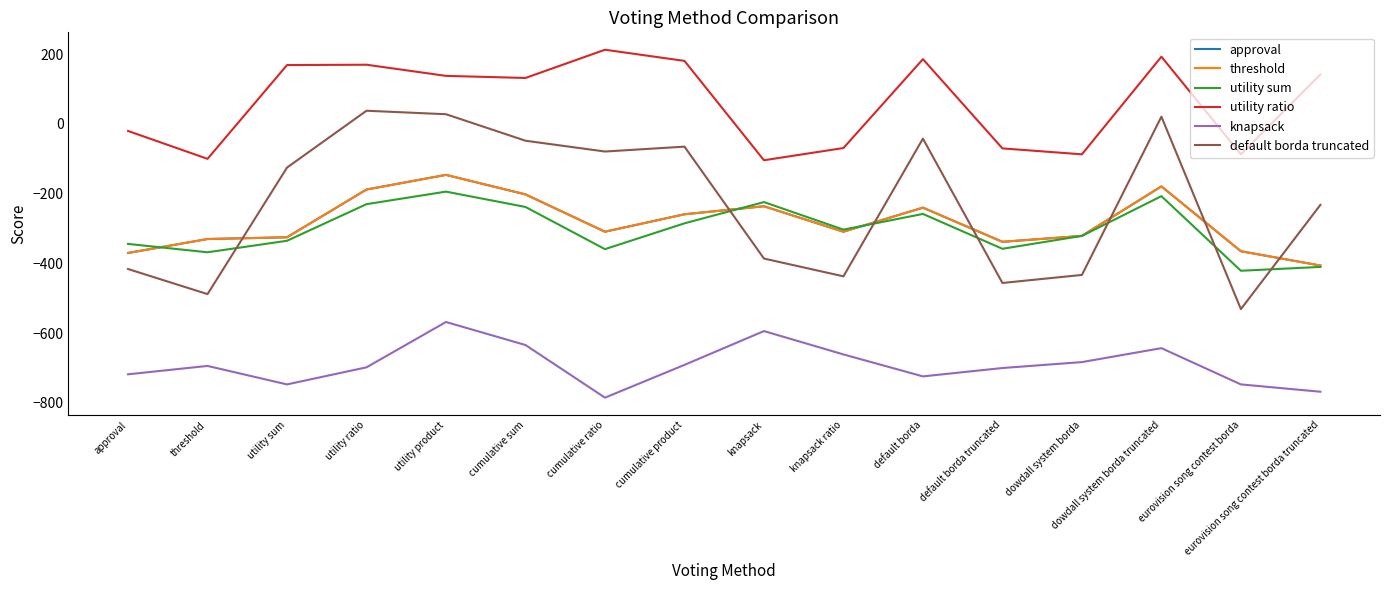

Where is the first local minimum for utility sum?

threshold